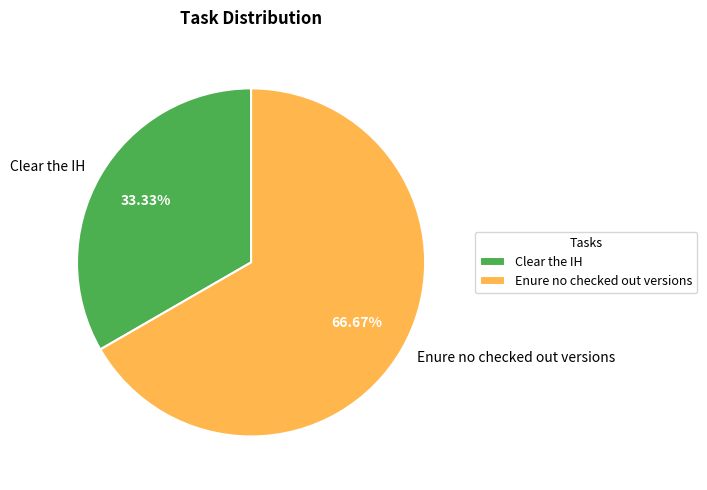

Which slice is the smallest?

Clear the IH